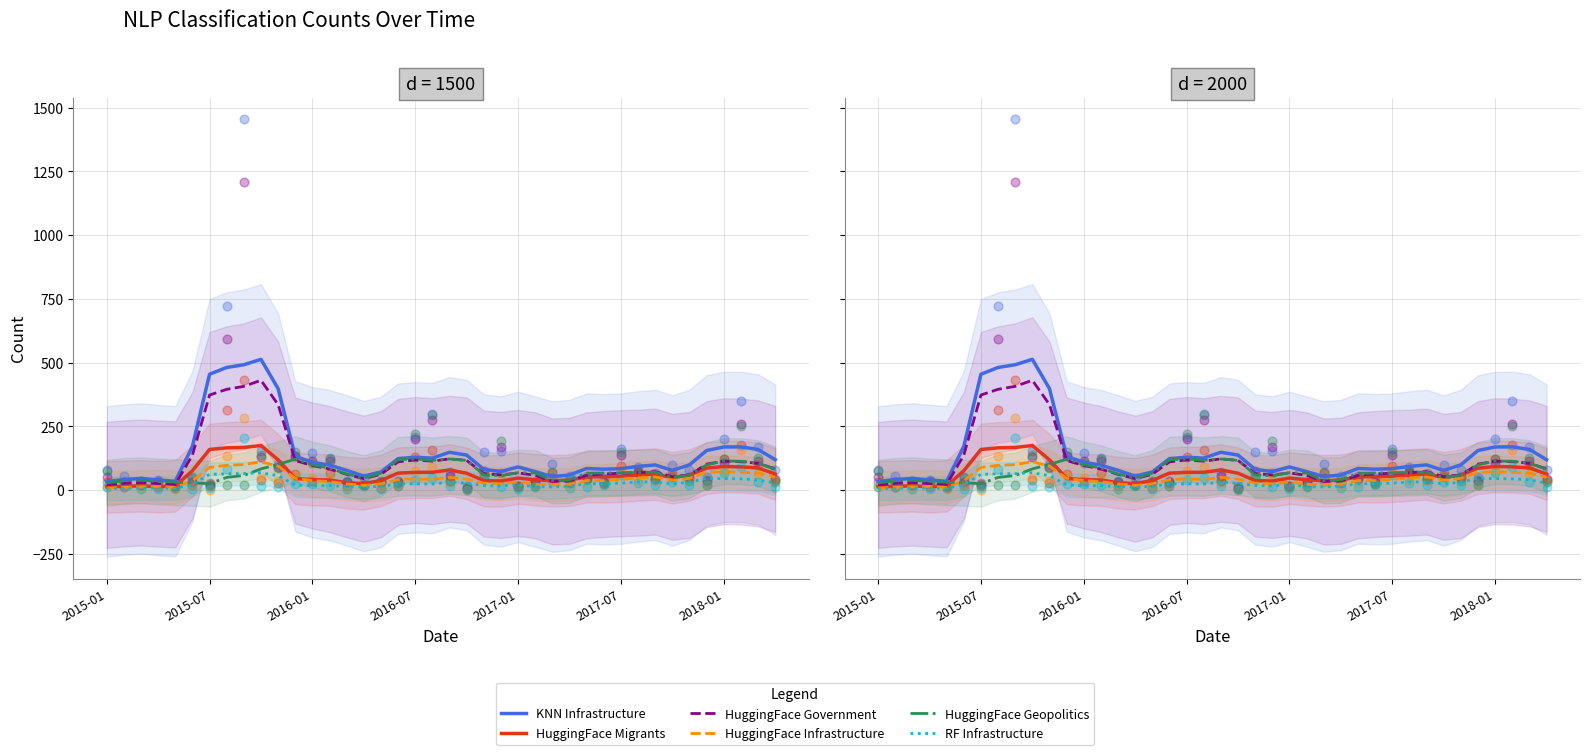

What are all the series names shown in the legend?

KNN Infrastructure, HuggingFace Migrants, HuggingFace Government, HuggingFace Infrastructure, HuggingFace Geopolitics, RF Infrastructure